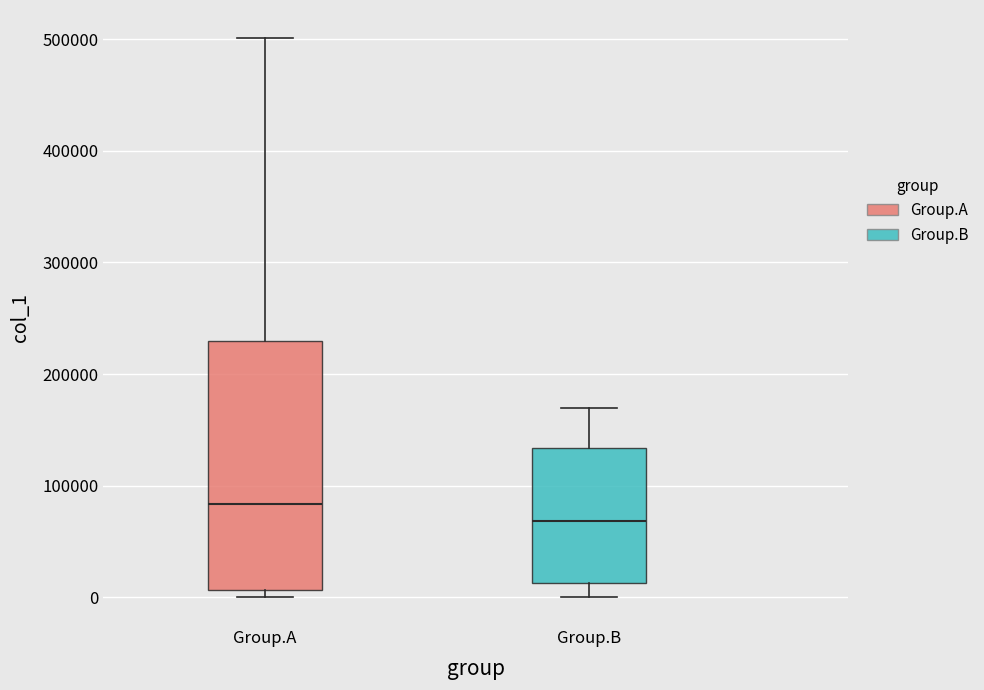

Comparing the boxes themselves (not the whiskers), which one is the tallest?

Group.A